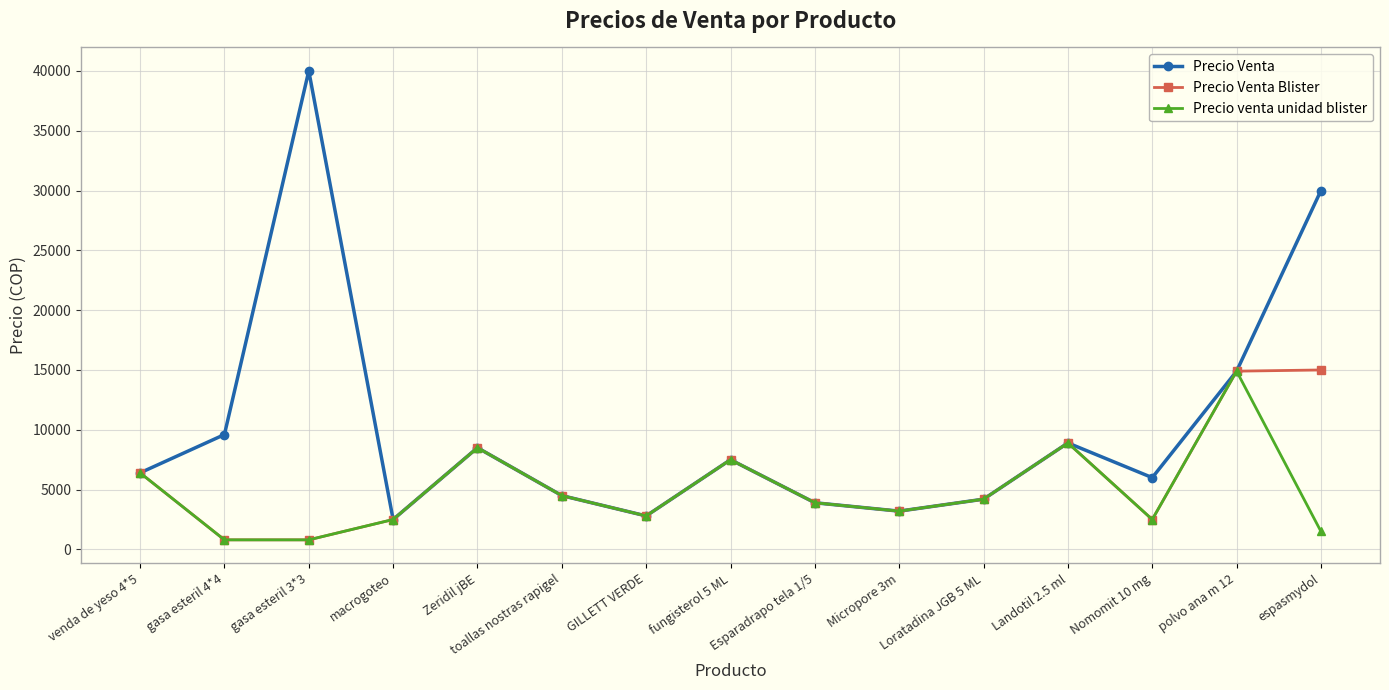

List the series in order of their overall mean, highest first.

Precio Venta, Precio Venta Blister, Precio venta unidad blister